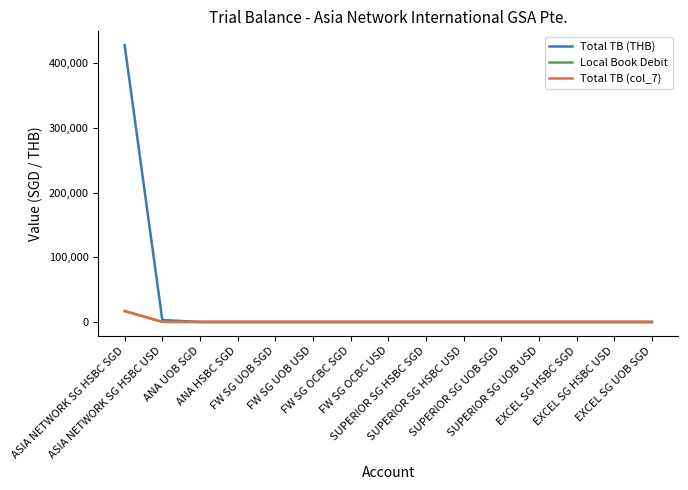

Does the chart display data point markers on the line(s)?

No